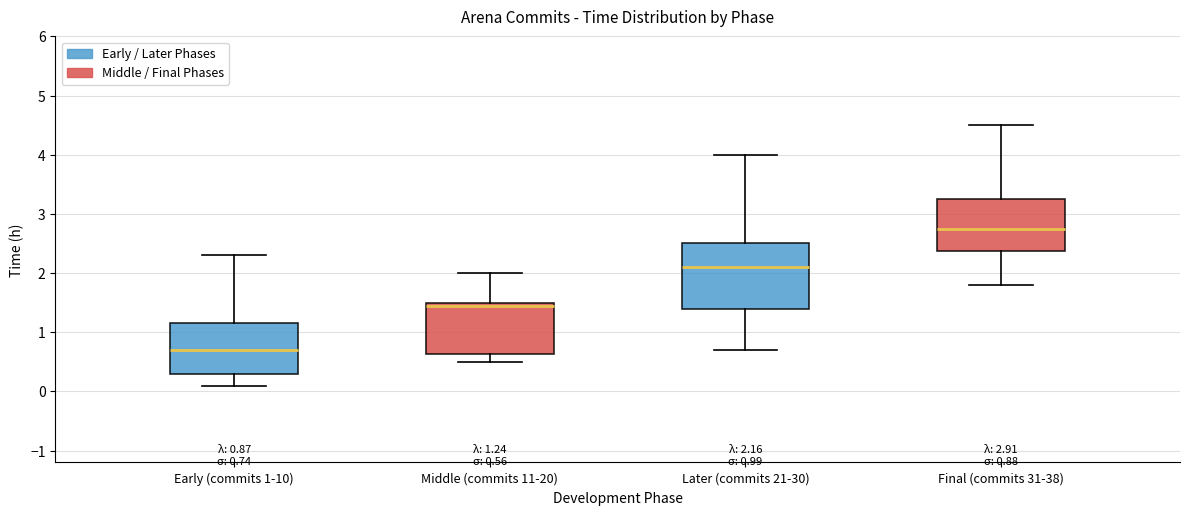

Which box is the tallest, from its lower edge to its upper edge?

Later (commits 21-30)